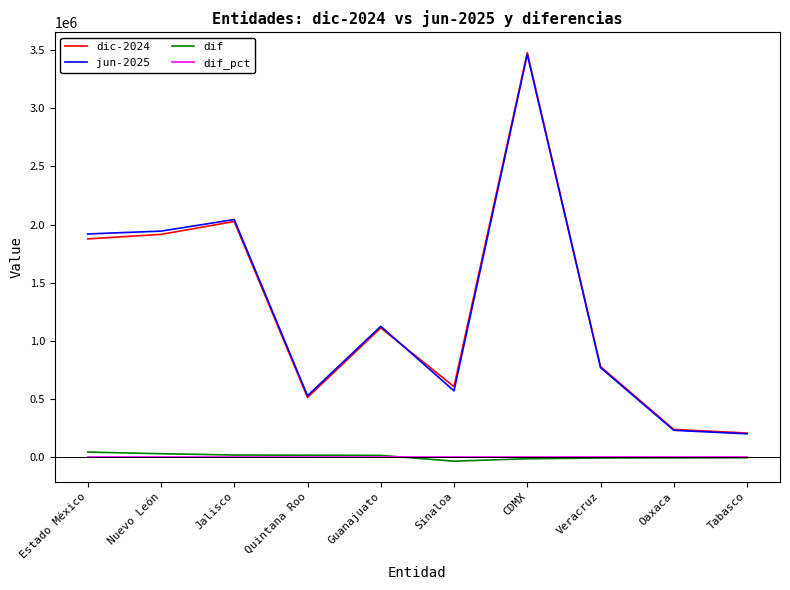

What is the sum of the jun-2025 values at Sinaloa and CDMX?

4033231.0